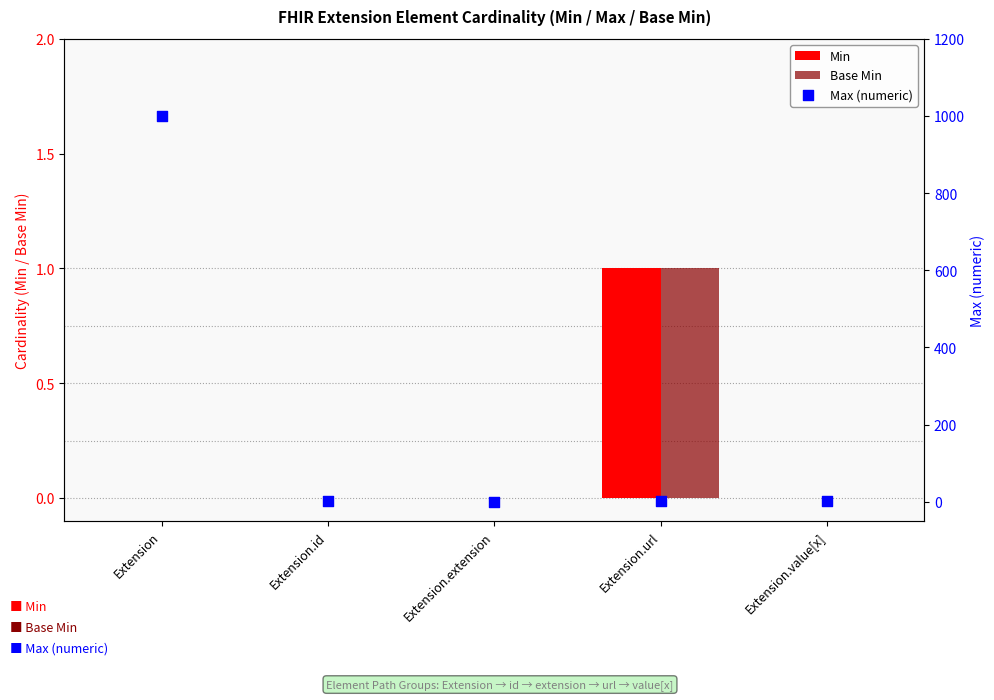

Which series has the widest spread of Y values?

Max (numeric)